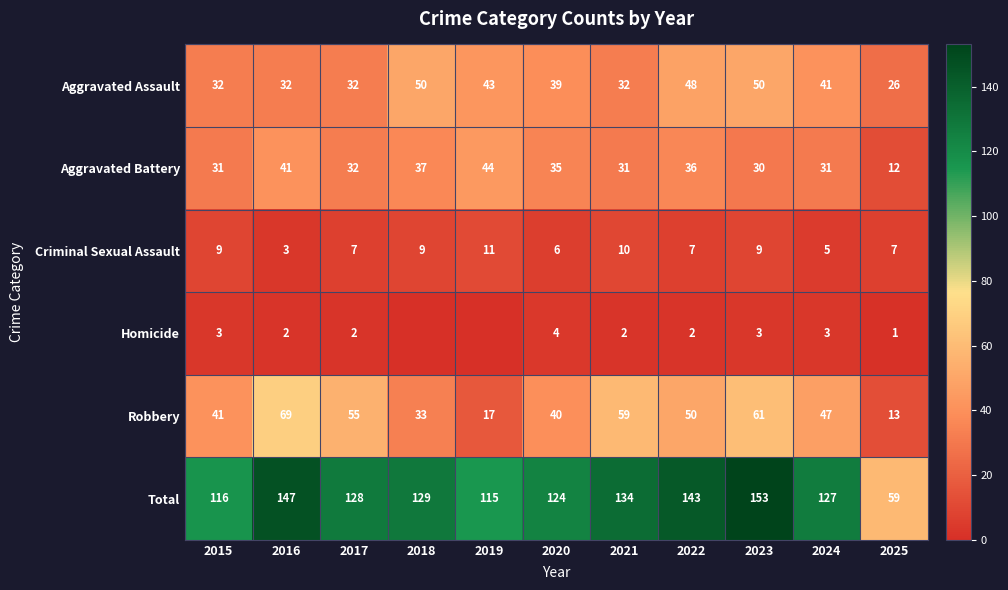

What is the difference between the second highest and second lowest values in the Aggravated Battery series?

11